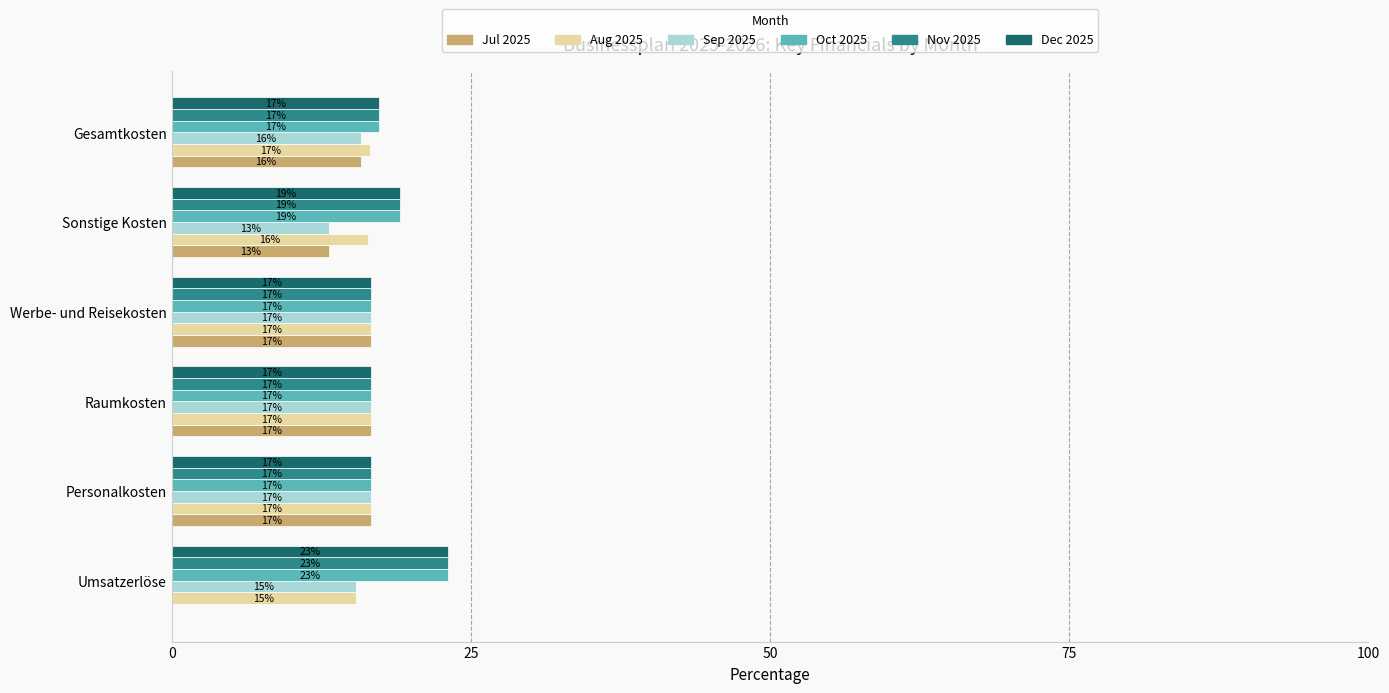

What is the difference between the second highest and second lowest values in the Dec 2025 series?

2.4